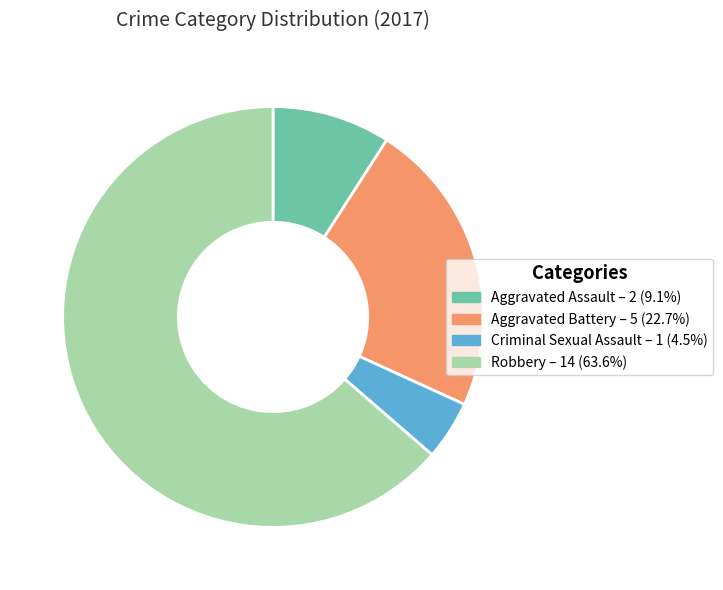

How many slices are in this pie chart?

4